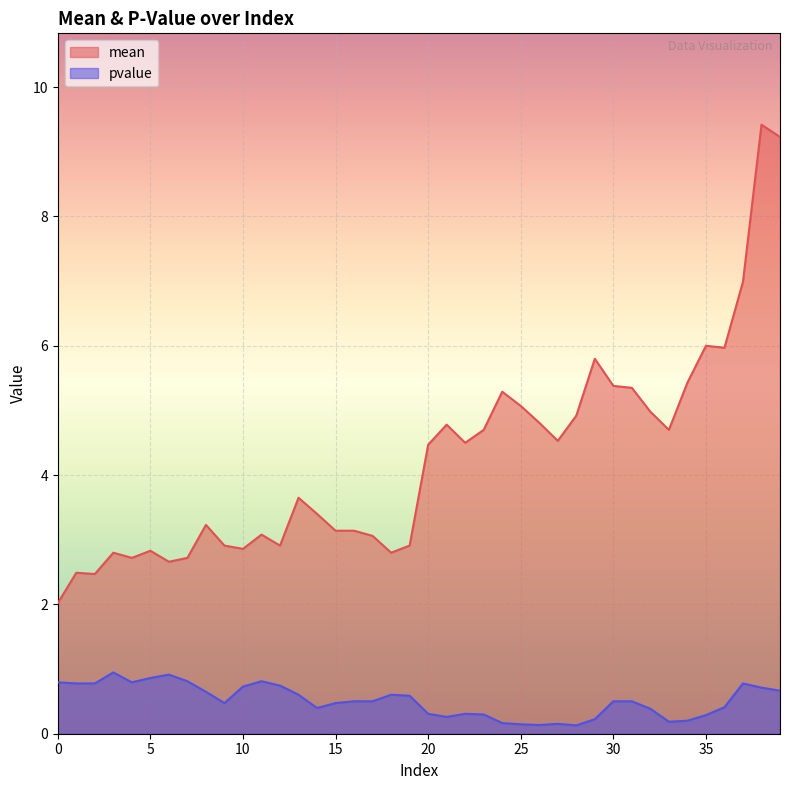

Is it true that mean equals 2.7 at 6?

True